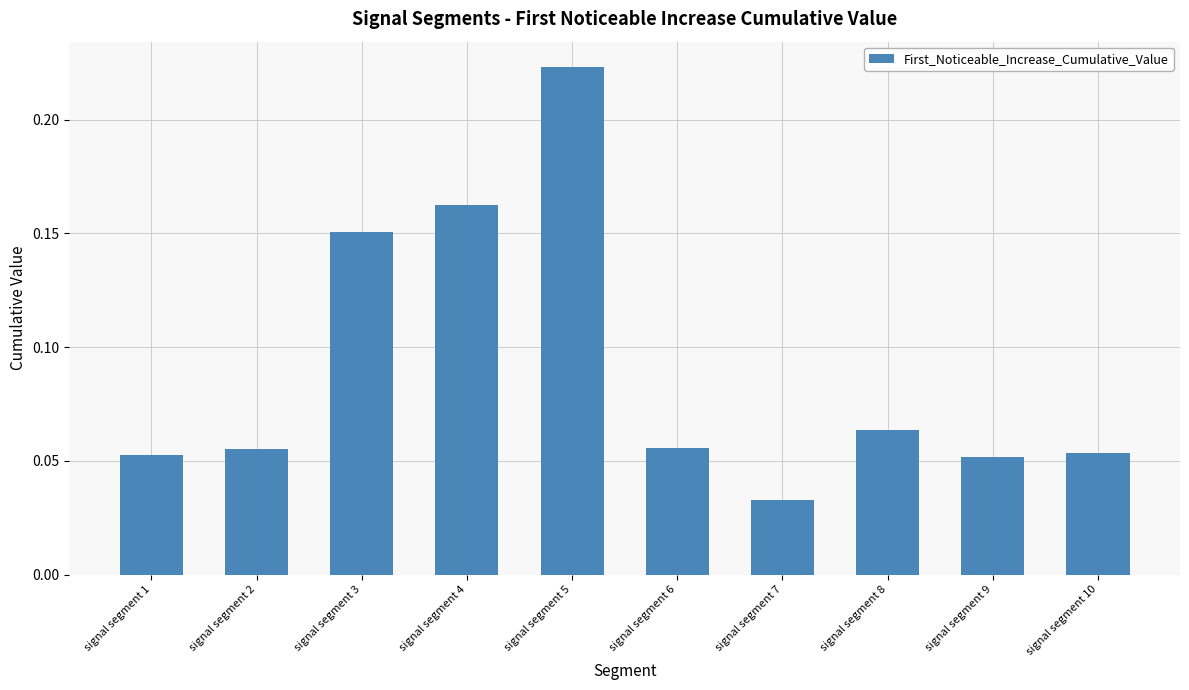

The value at signal segment 3 is 0.1. True or false?

False